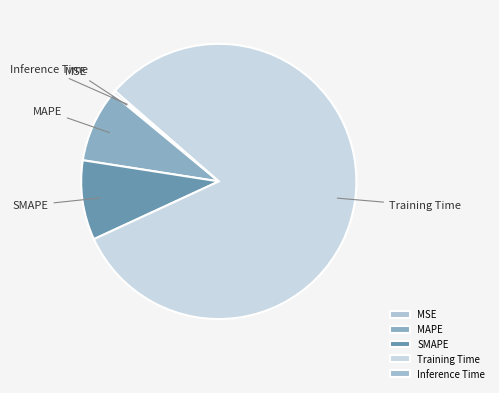

Which slice represents more than half of the pie?

Training Time